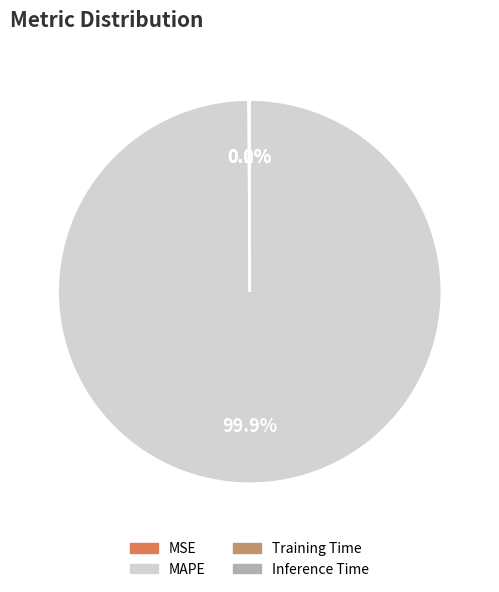

Is there a majority slice in this chart?

Yes